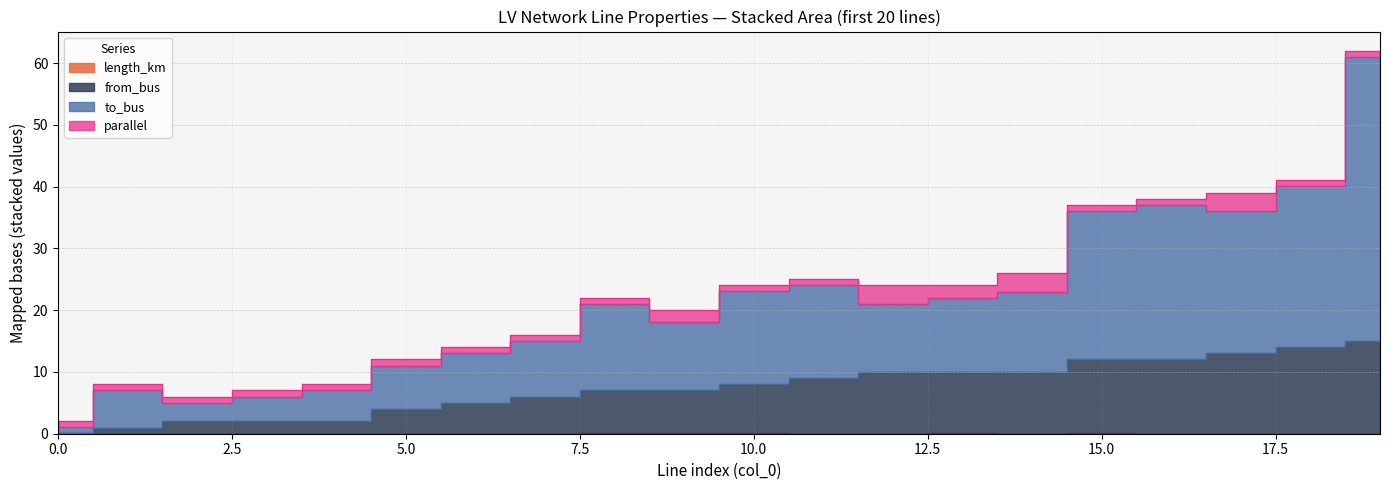

What is the sum of all parallel values?

28.0